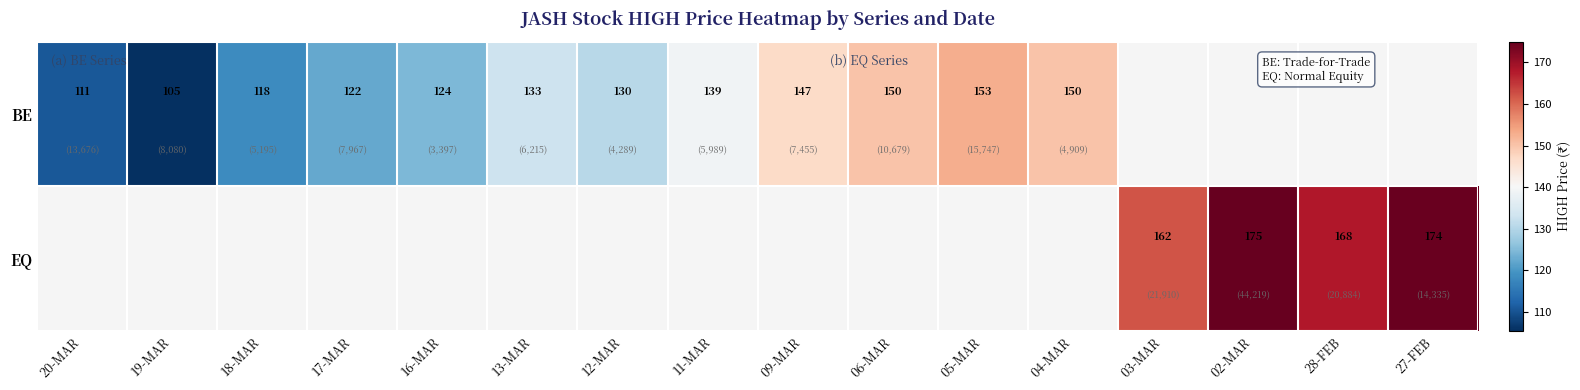

How many distinct data groups are displayed?

2